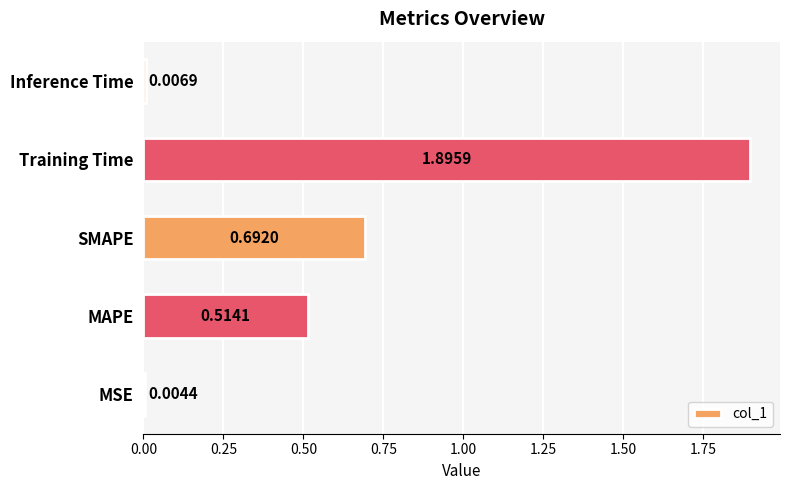

What is the change in value from MSE to SMAPE?

+0.7